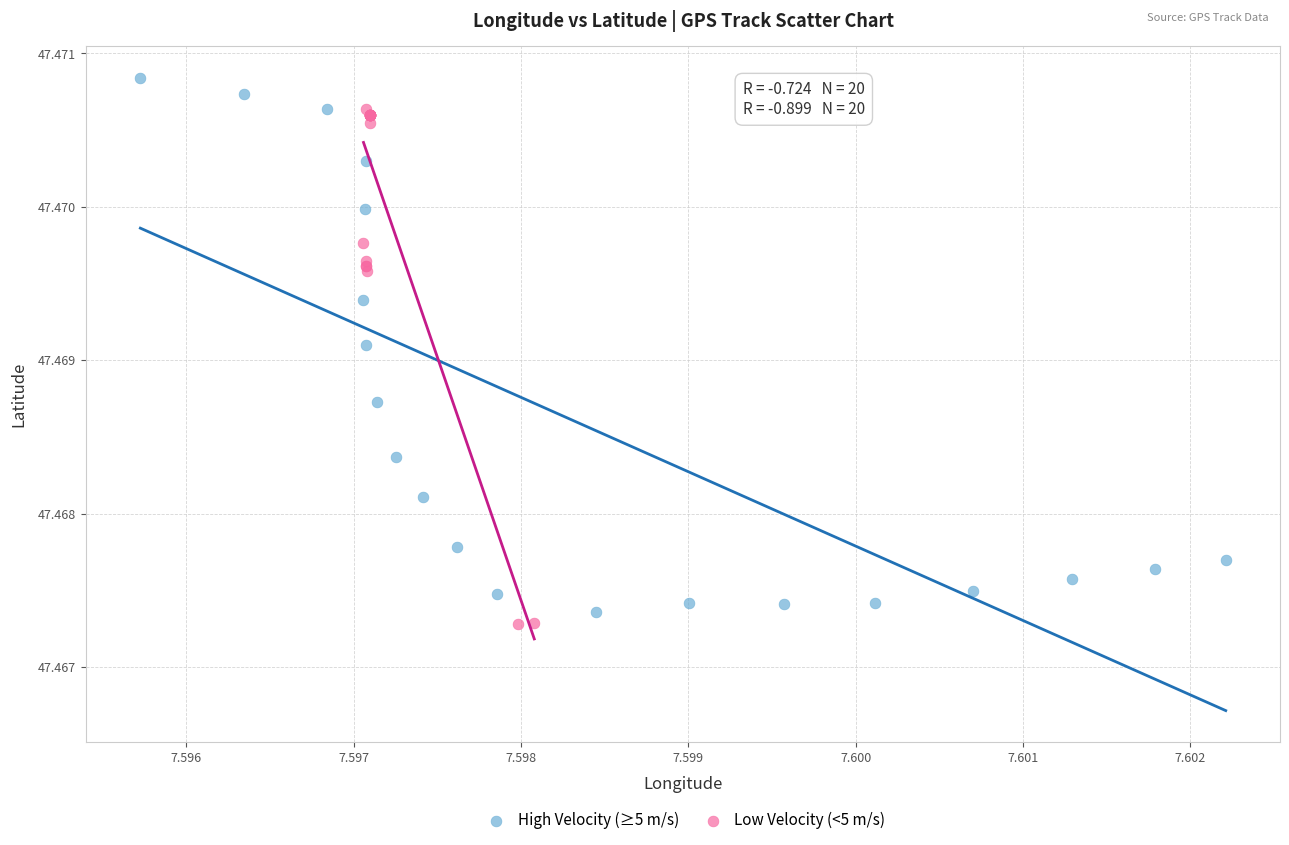

Which series contains the highest Y value?

High Velocity (≥5 m/s)